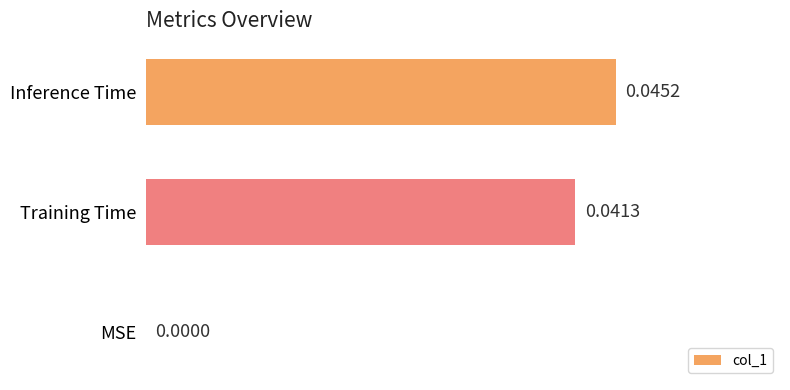

Count the number of values greater than 0.

2